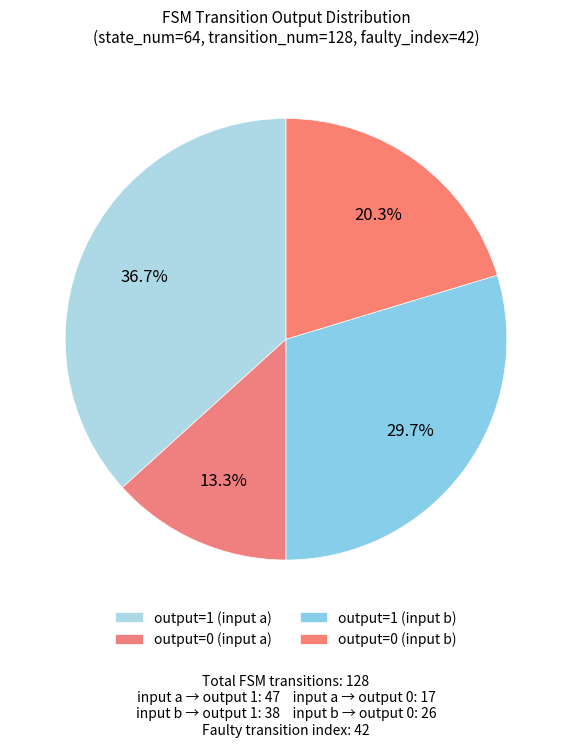

To the nearest percent, what is the average slice percentage?

25%